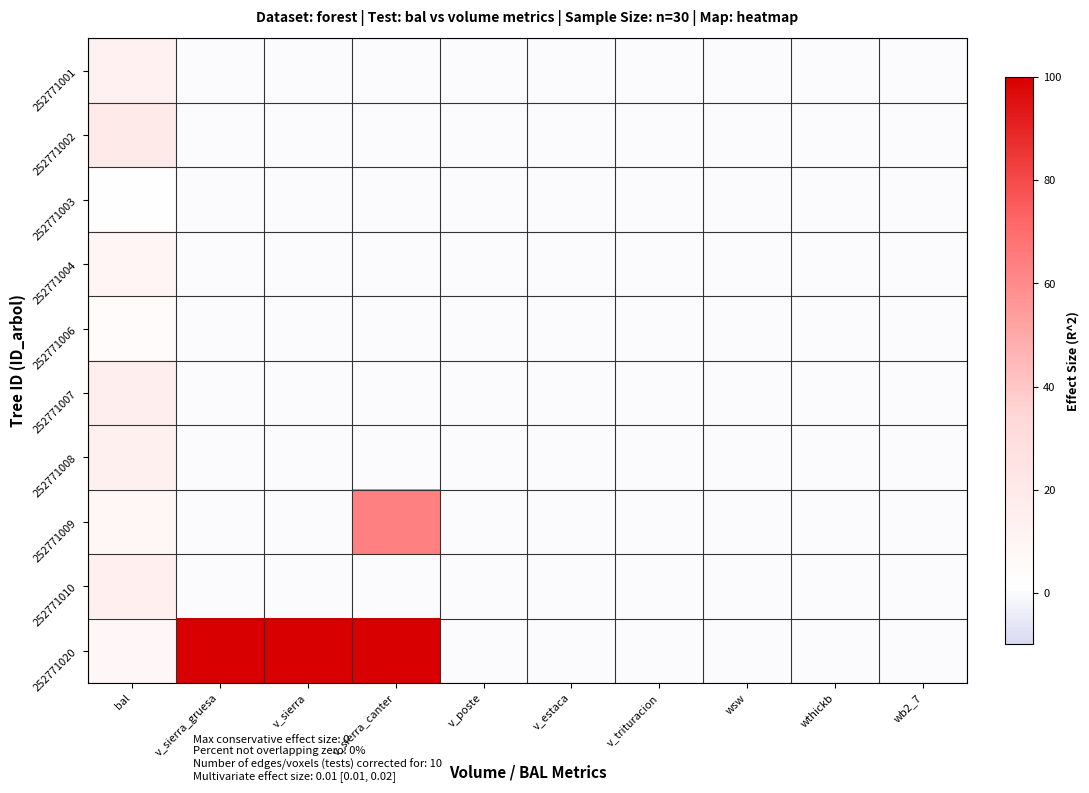

What is the total value across all series at v_sierra?

100.0